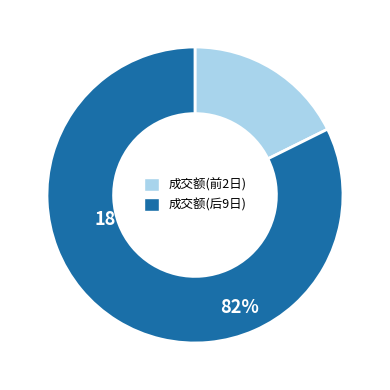

Combined, do 成交额(后9日) and 成交额(前2日) account for over 50%?

Yes